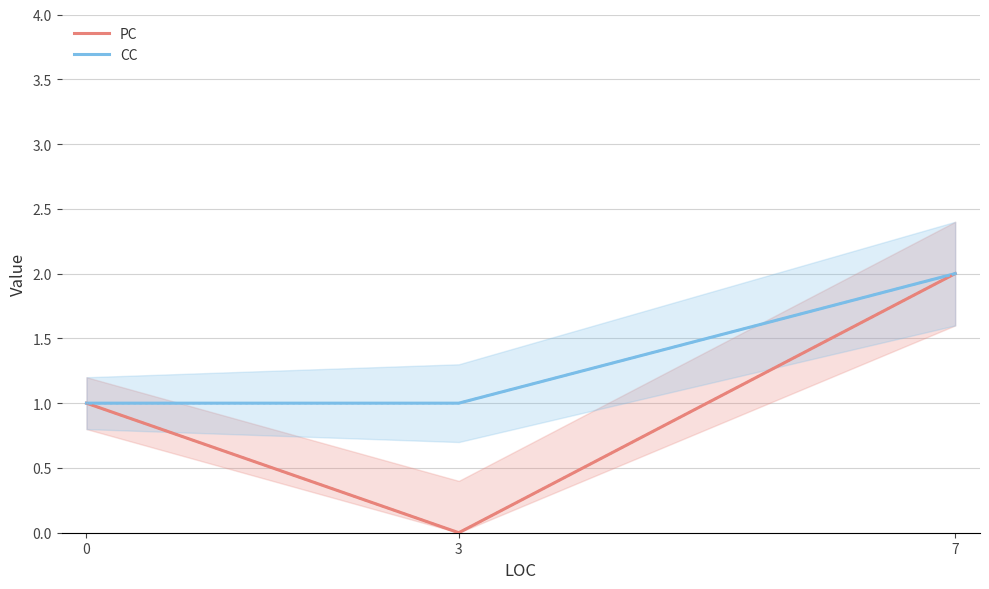

Reading left to right, extract all data points from this chart.

PC: 0=1	3=0	7=2
CC: 0=1	3=1	7=2